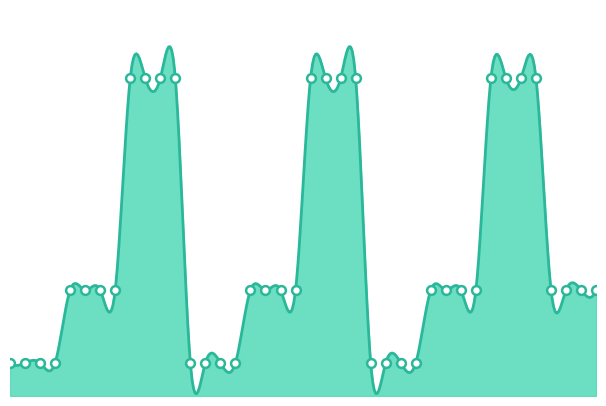

Approximately how many times larger is the value at 2237 compared to 2248?

1.0